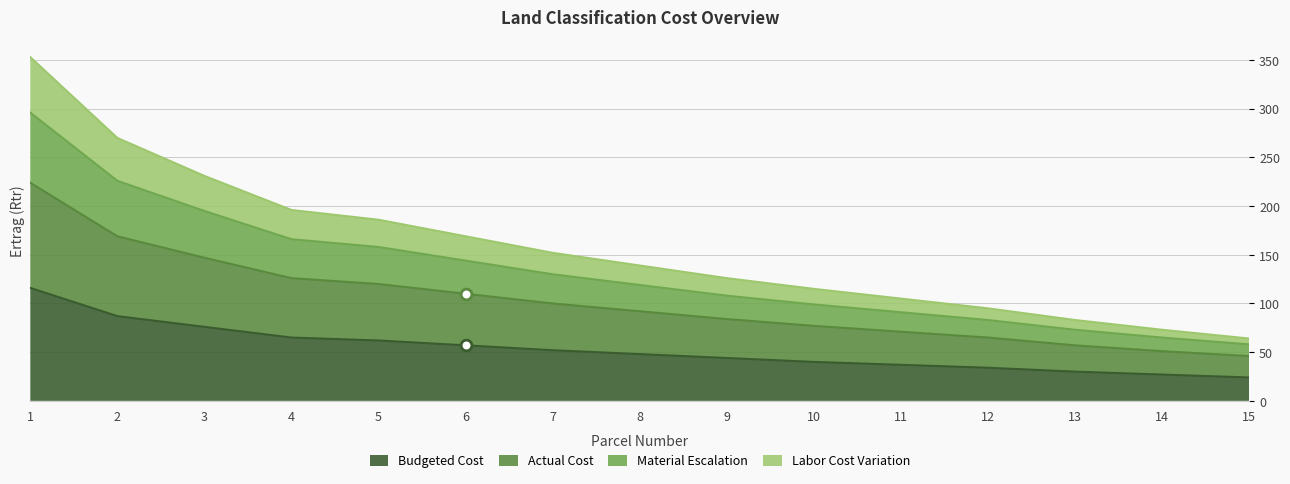

Which series contains the lowest Y value?

Budgeted Cost